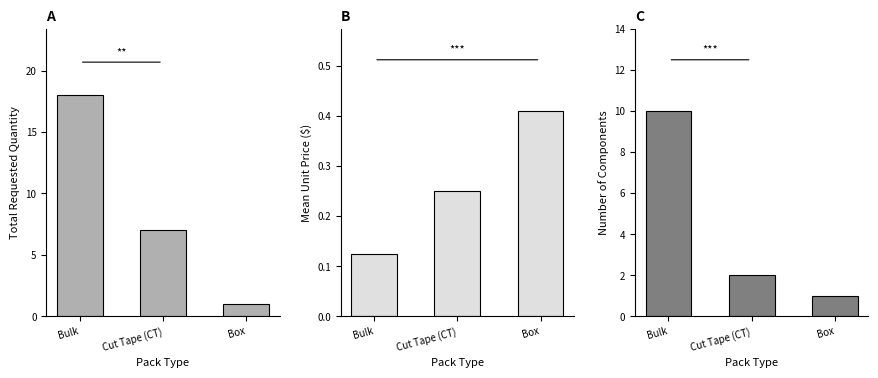

Reading left to right, extract all data points from this chart.

Requested Quantity 1: Bulk=18.0	Cut Tape (CT)=7.0	Box=1.0
Mean Unit Price 1: Bulk=0.1	Cut Tape (CT)=0.2	Box=0.4
Component Count: Bulk=10.0	Cut Tape (CT)=2.0	Box=1.0